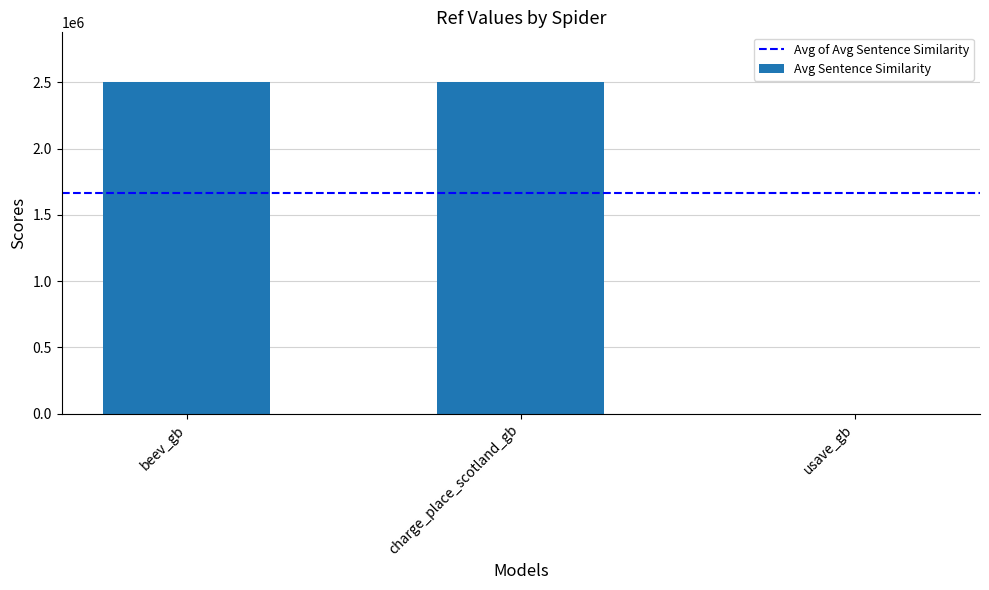

Between usave_gb and charge_place_scotland_gb, which is larger?

charge_place_scotland_gb